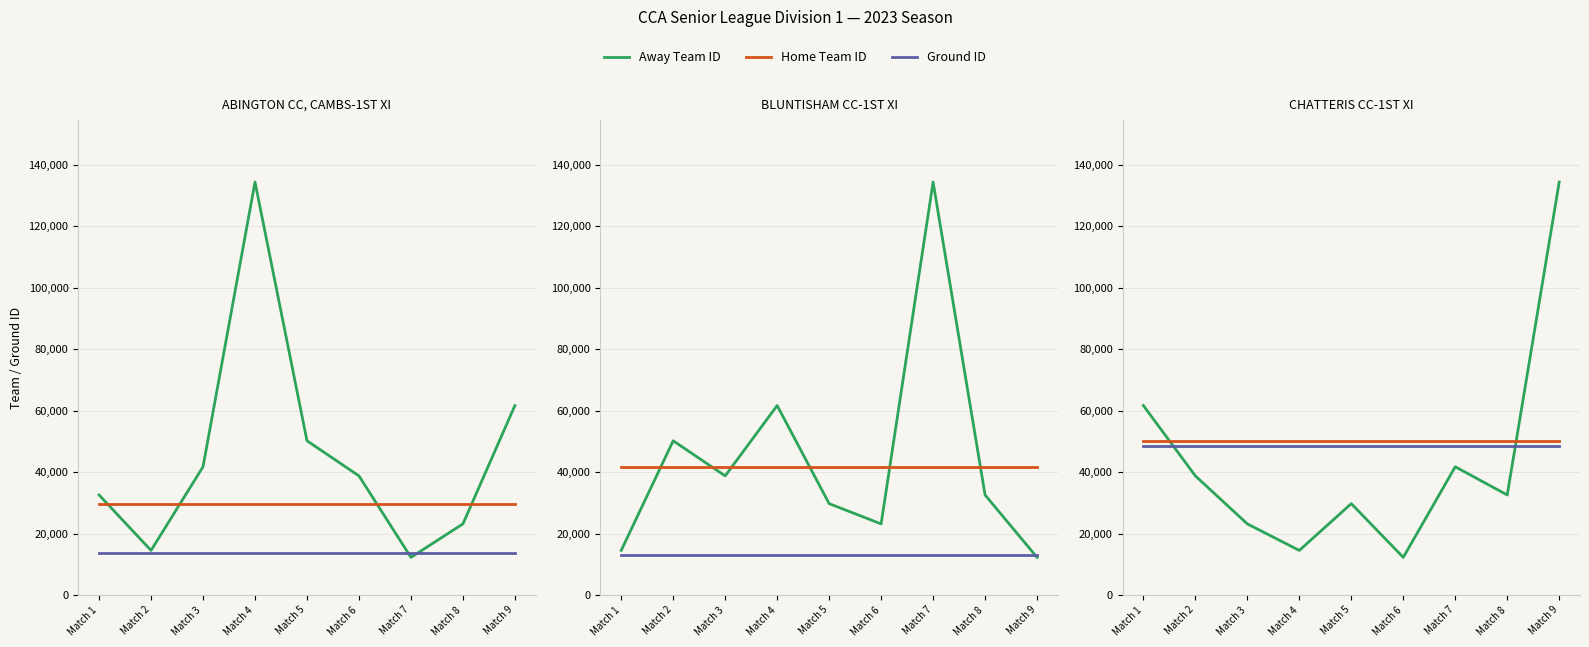

What is the average value of the Home Team ID series?

50180